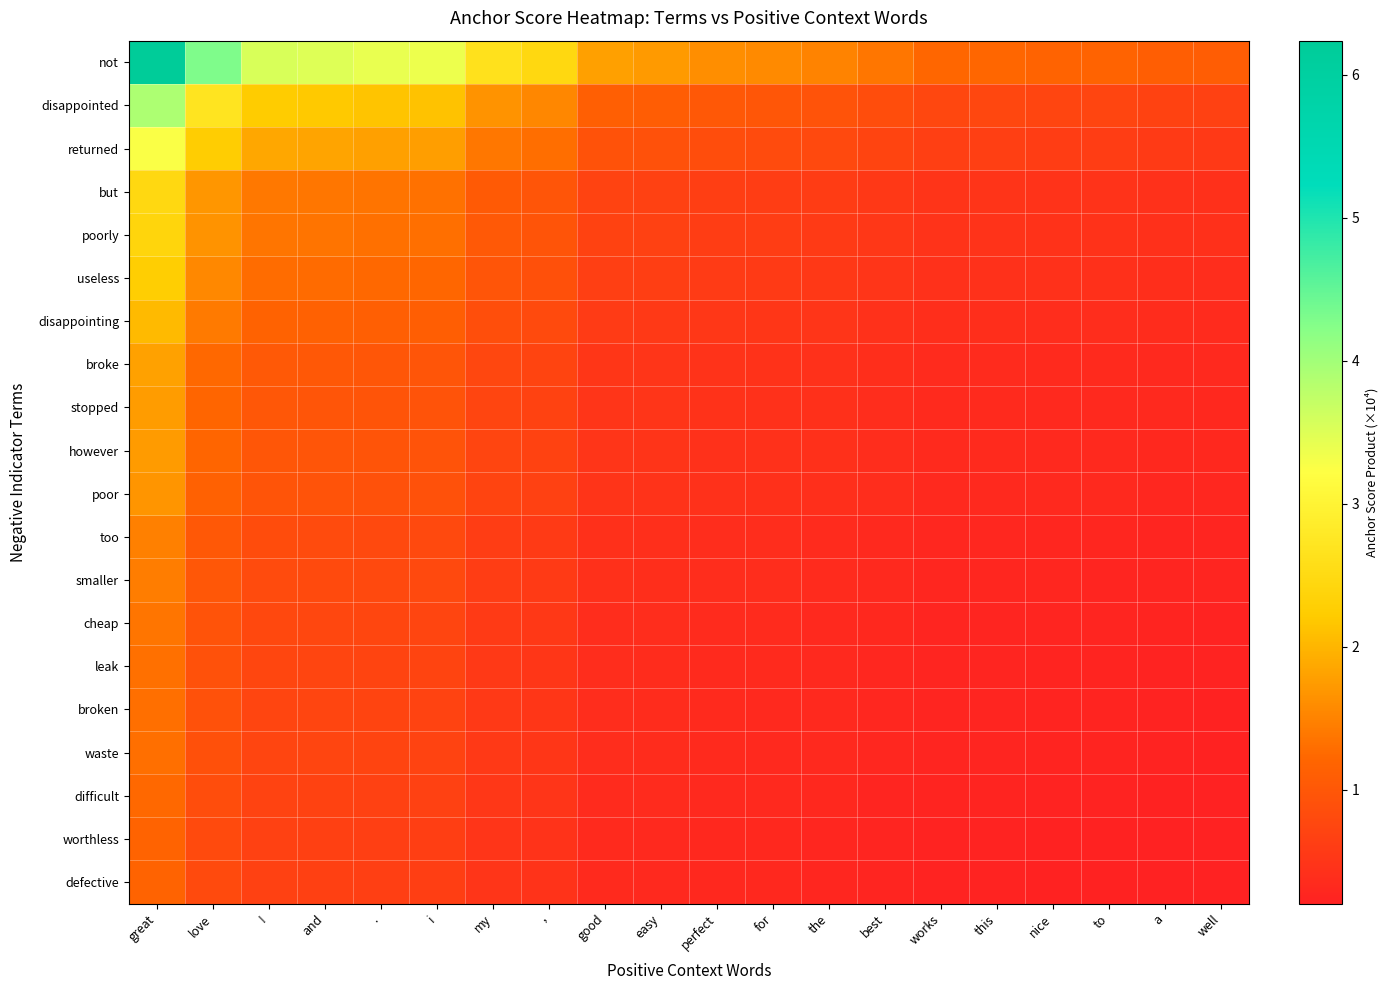

At how many categories does at least one series exceed 3?

6